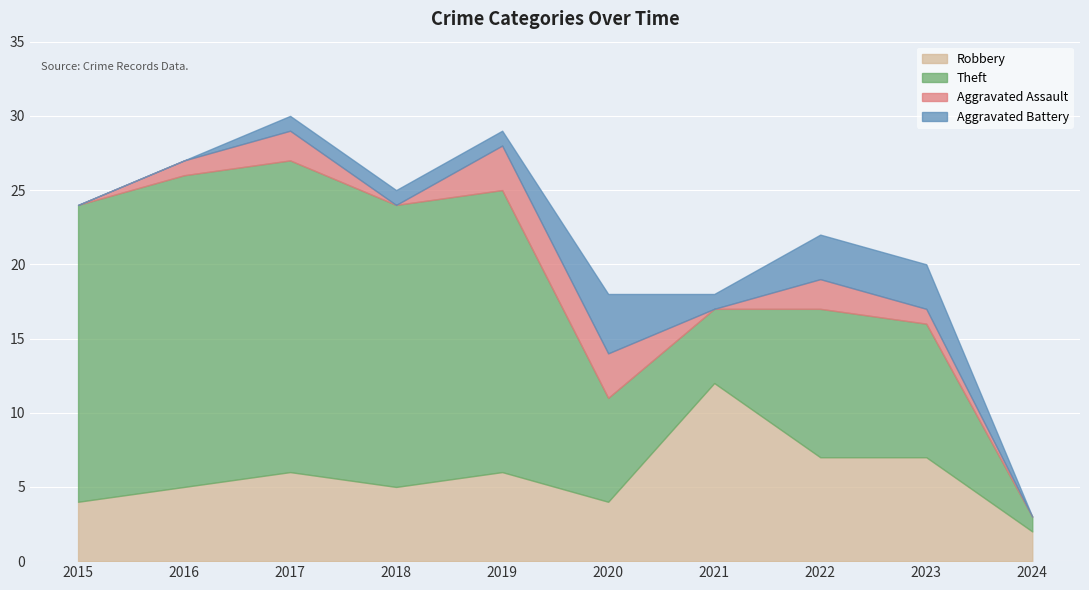

Is the value of Aggravated Battery at 2019 greater than the value of Aggravated Assault at 2021?

Yes